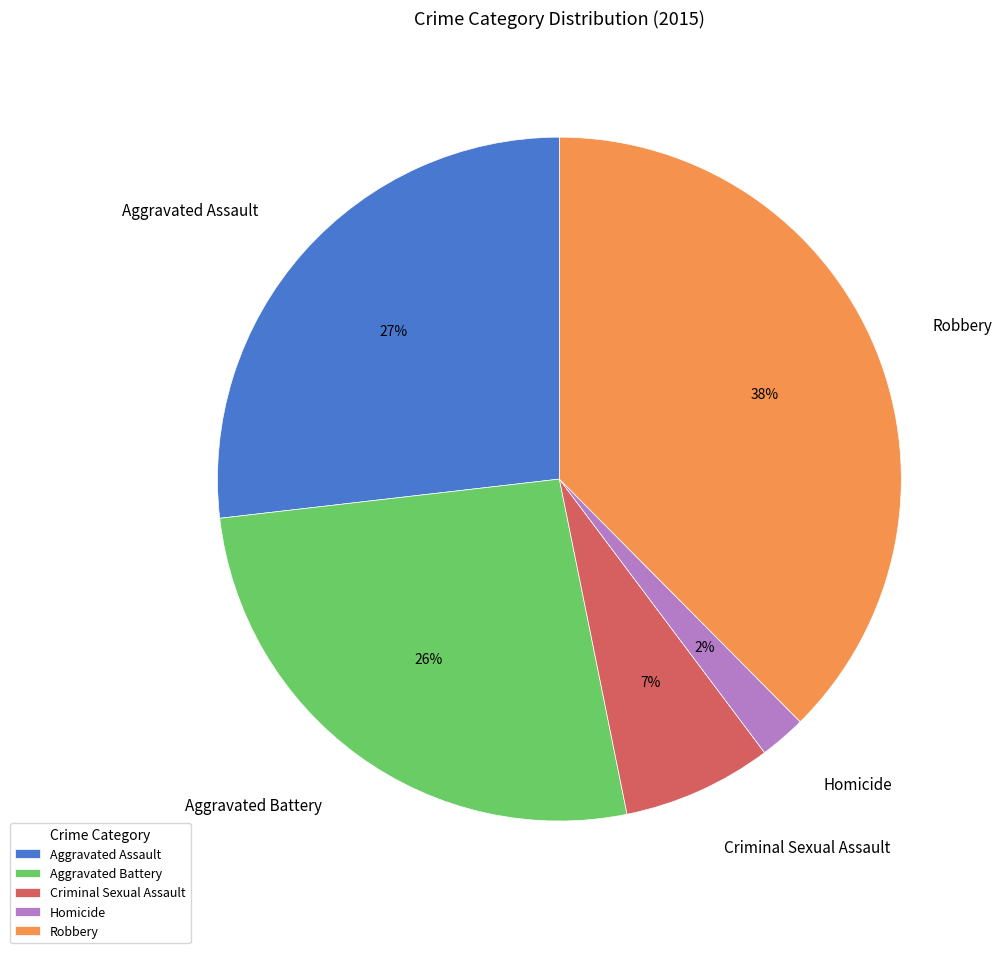

To the nearest percent, what is the combined percentage of Aggravated Battery and Criminal Sexual Assault?

33%